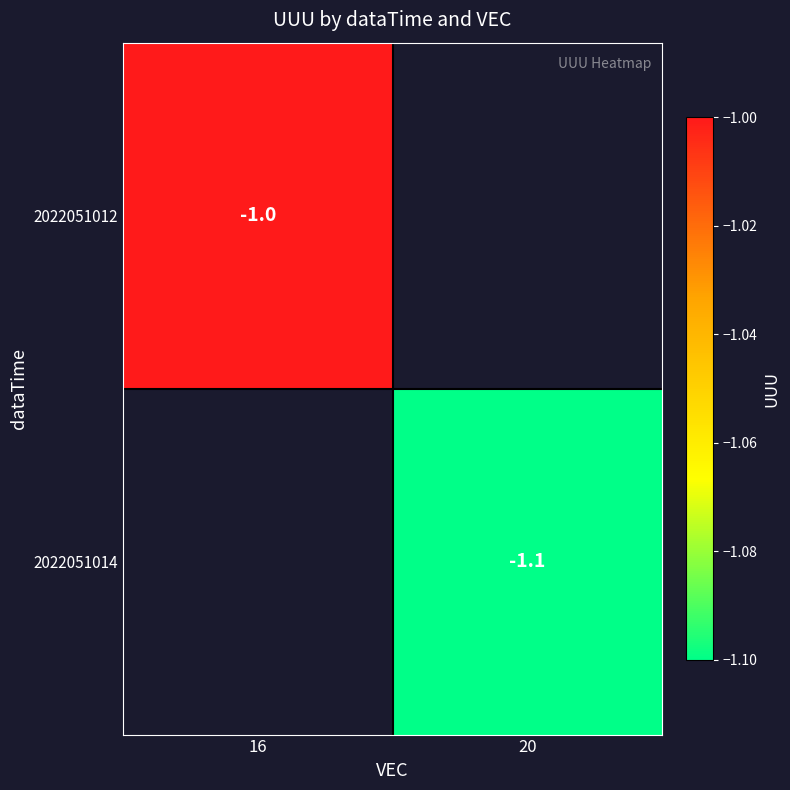

The 2022051012 series shows -0.2 at 16. True or false?

False